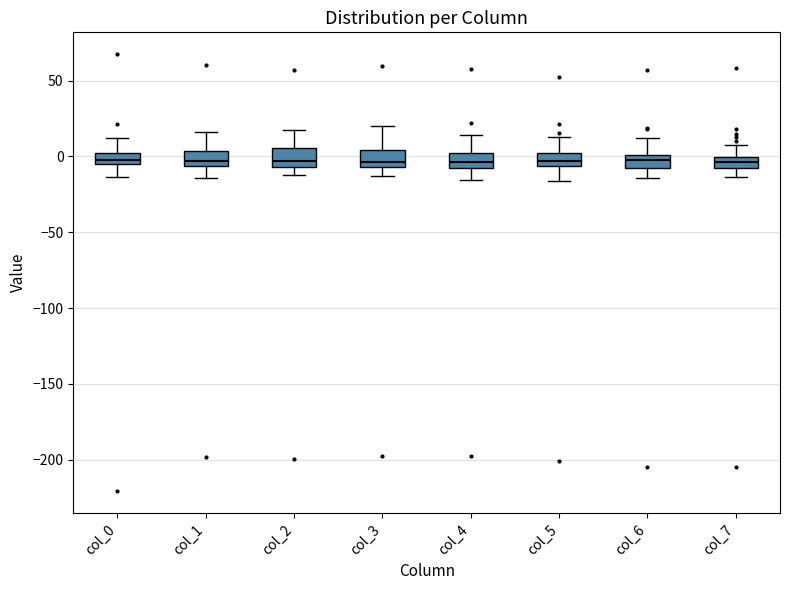

Where does the lower whisker of the box for col_5 end on the y-axis? The values are not printed on the chart, so give them approximately, as read against the axis.

-15